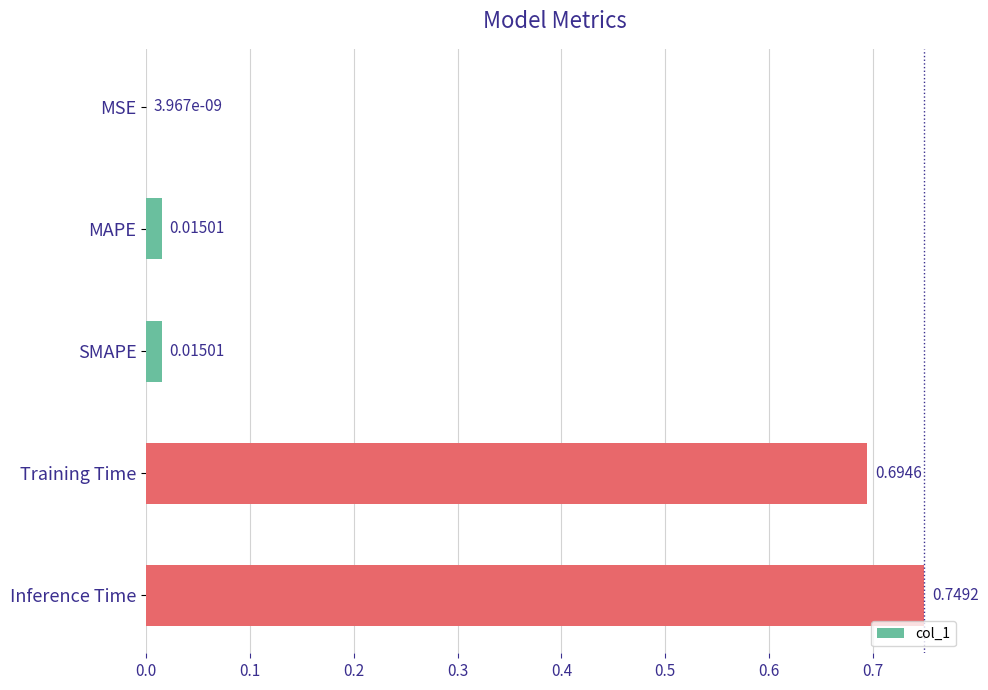

At which label is the value closest to 0?

MSE